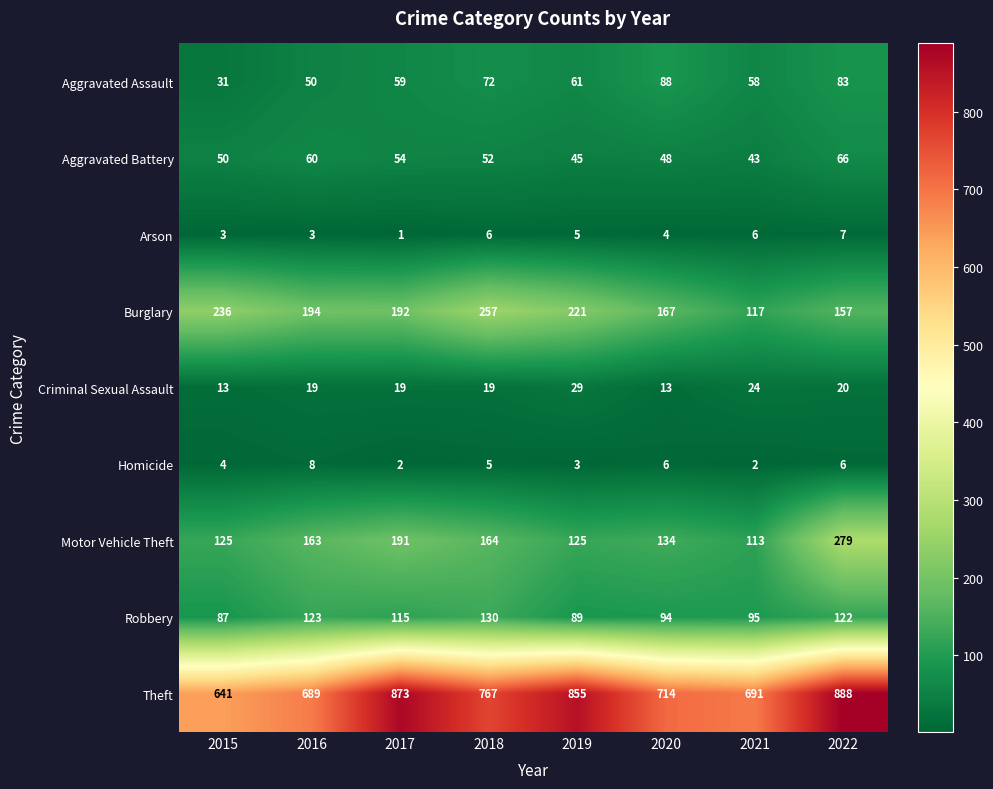

What is the lowest value of the Robbery series?

87